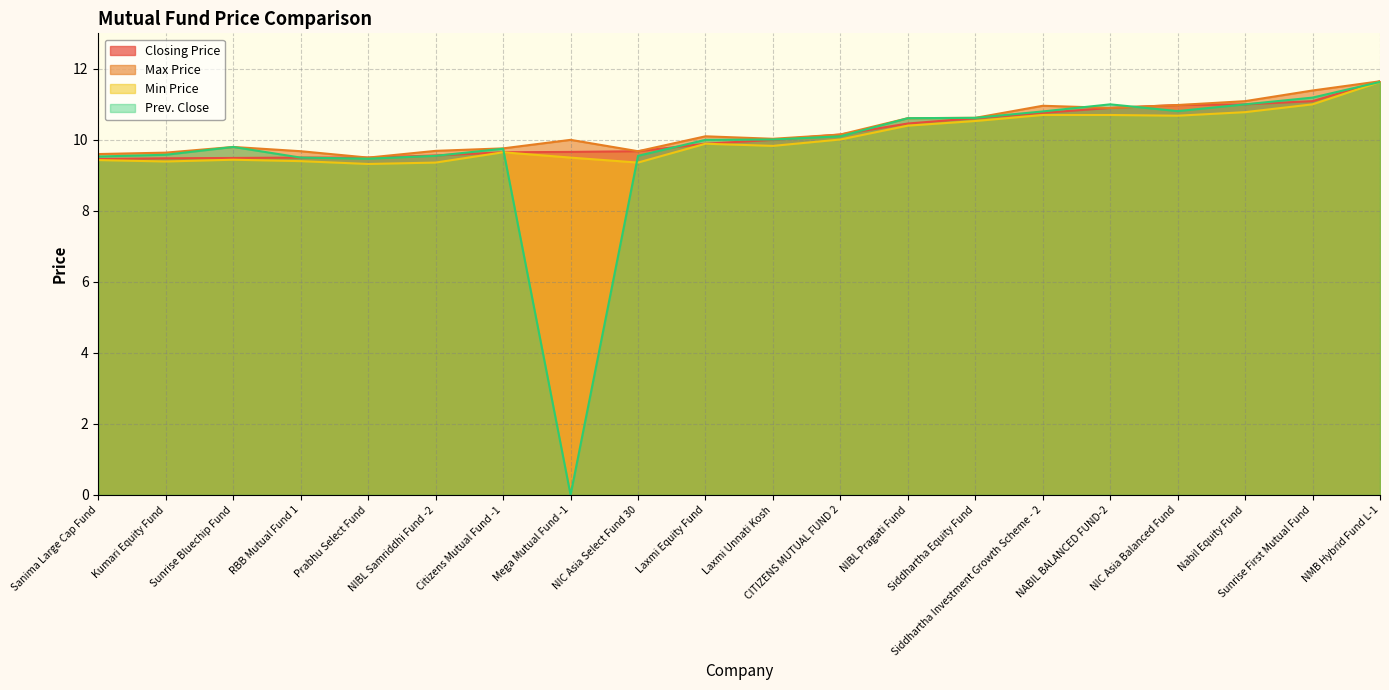

True or false: Max Price and Min Price intersect in this chart.

False